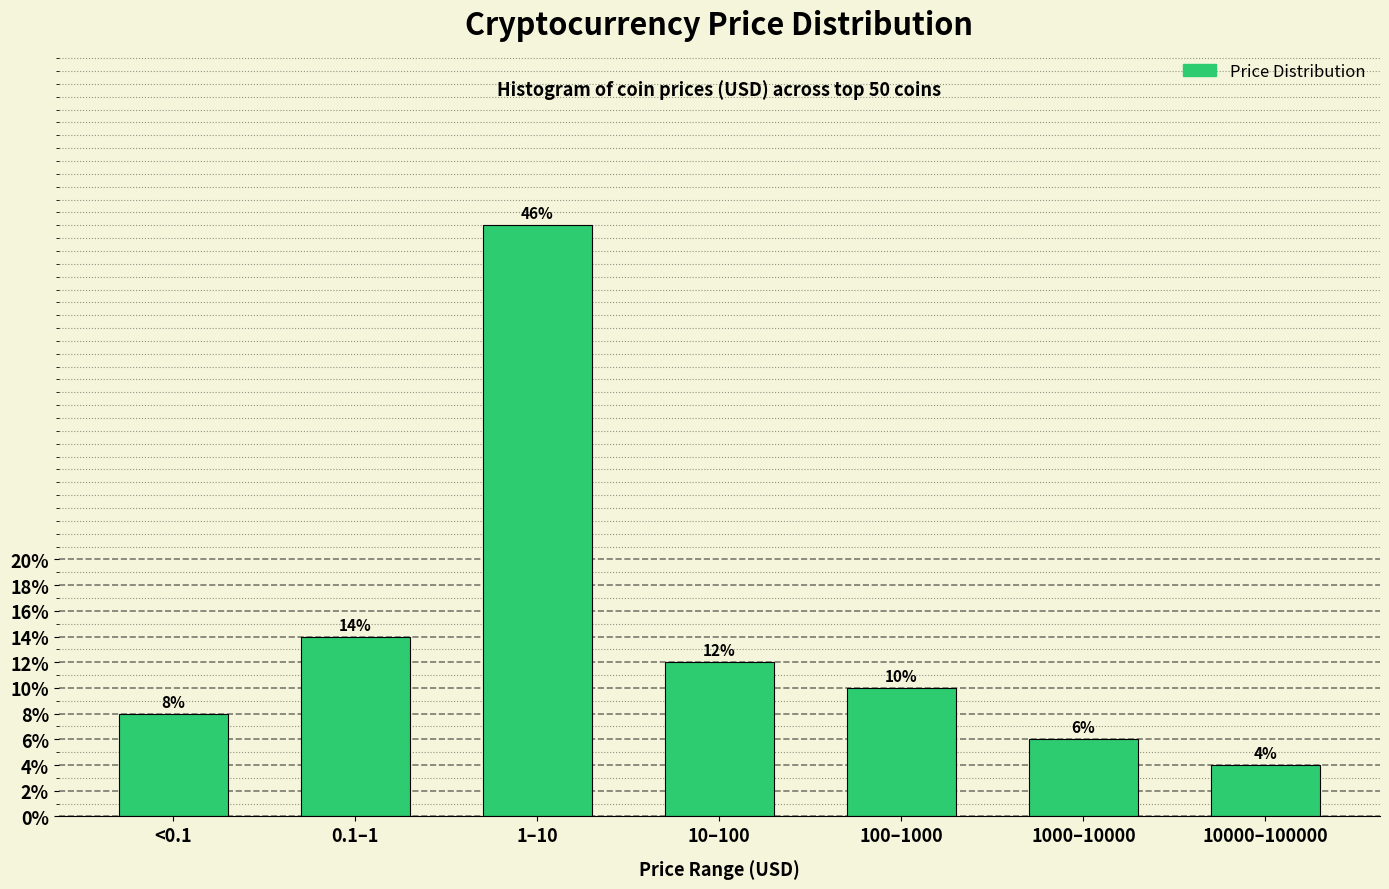

Reading right to left, transcribe all the data shown in this chart.

4.0	6.0	10.0	12.0	46.0	14.0	8.0